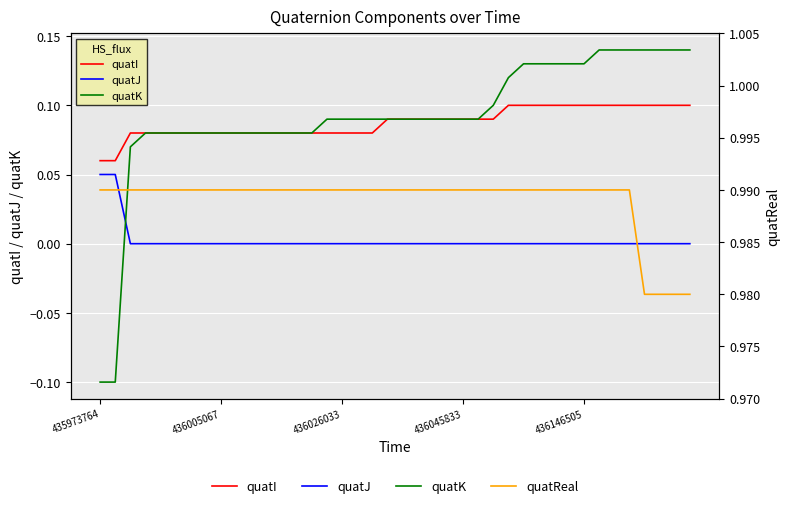

How many lines are shown in the chart?

4